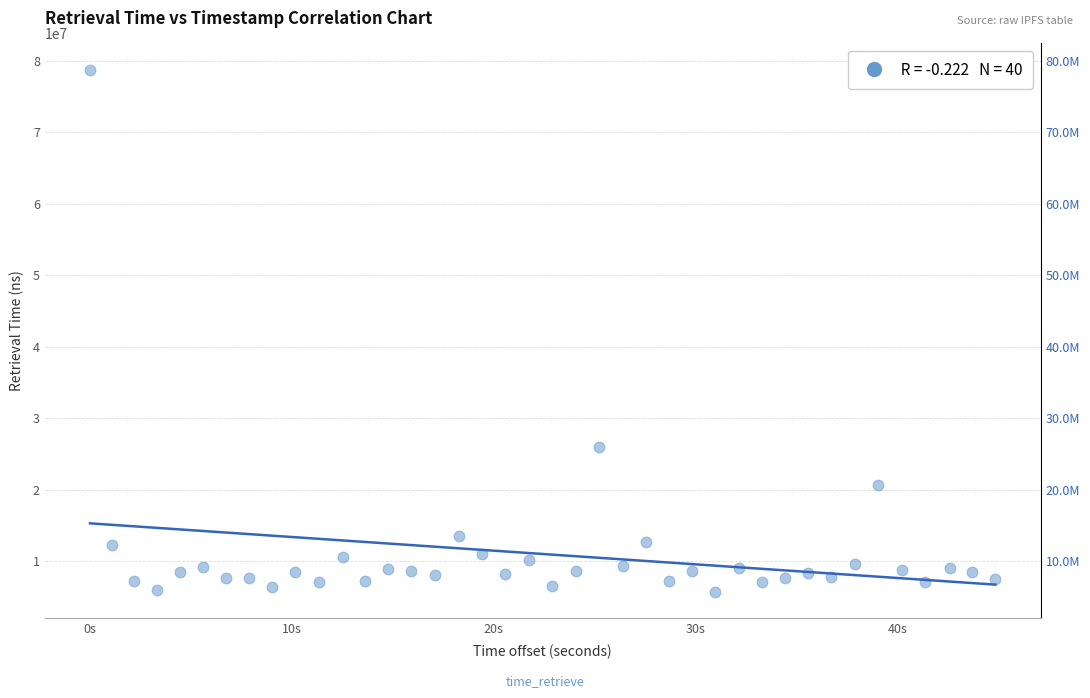

What is the range of X values (max minus min)?

44856